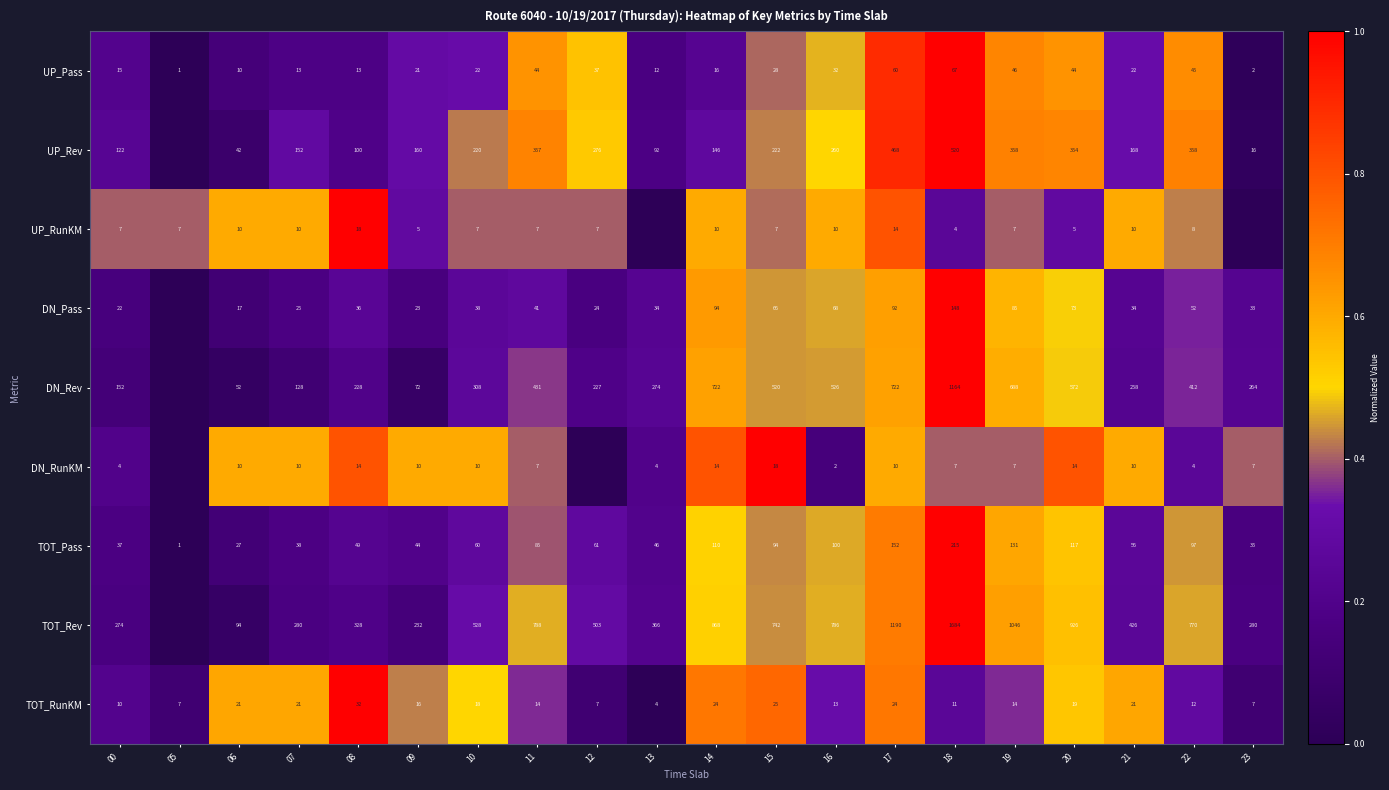

At which label is TOT_Pass closest to 108?

14